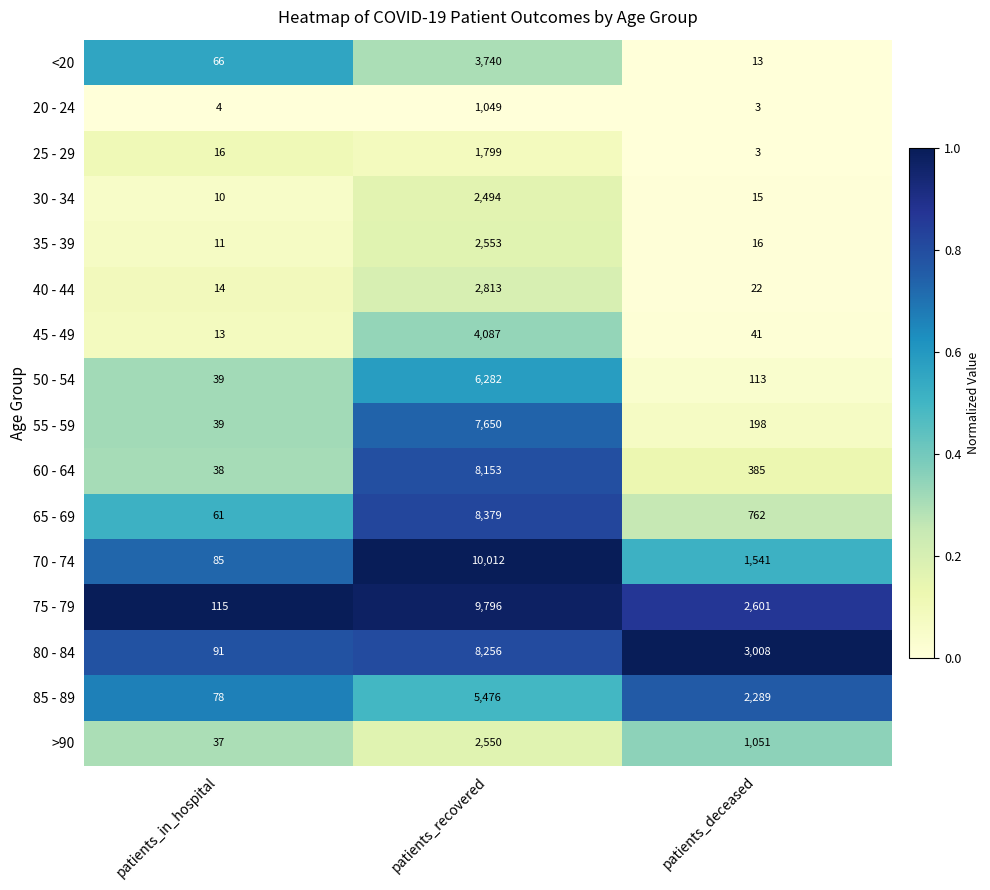

True or false: <20 has a value of 13 at patients_deceased.

True